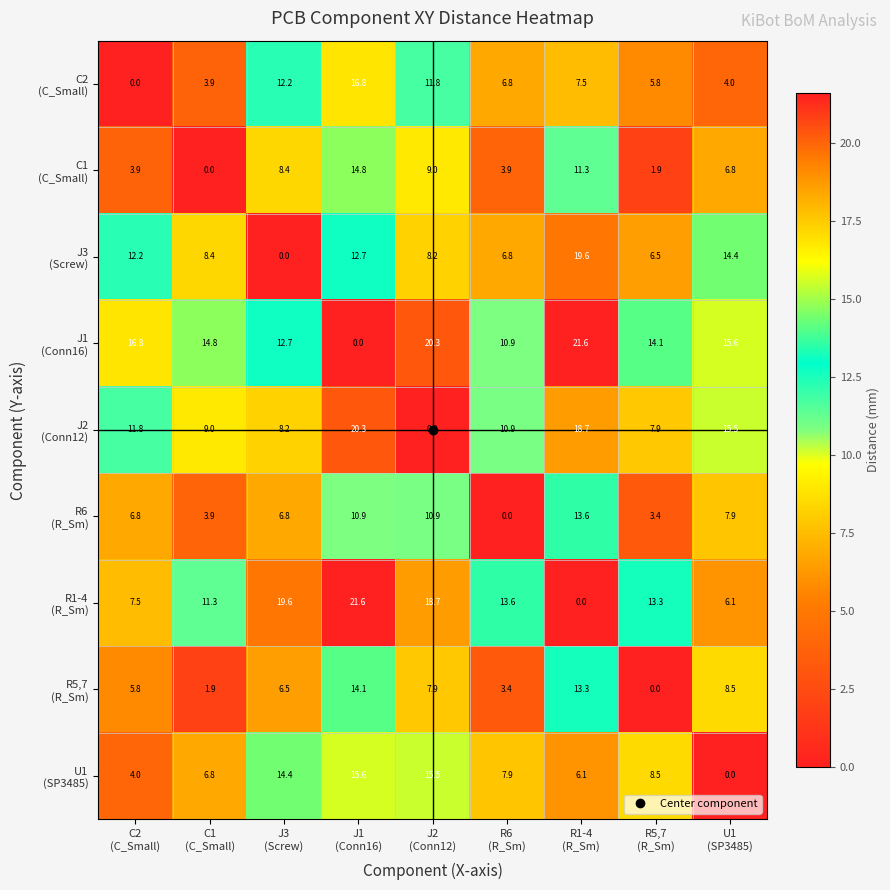

At how many categories does at least one series exceed 0?

9